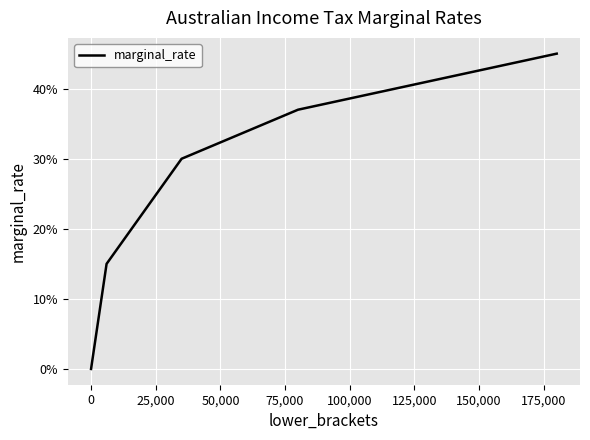

Does the chart have visible grid lines?

Yes